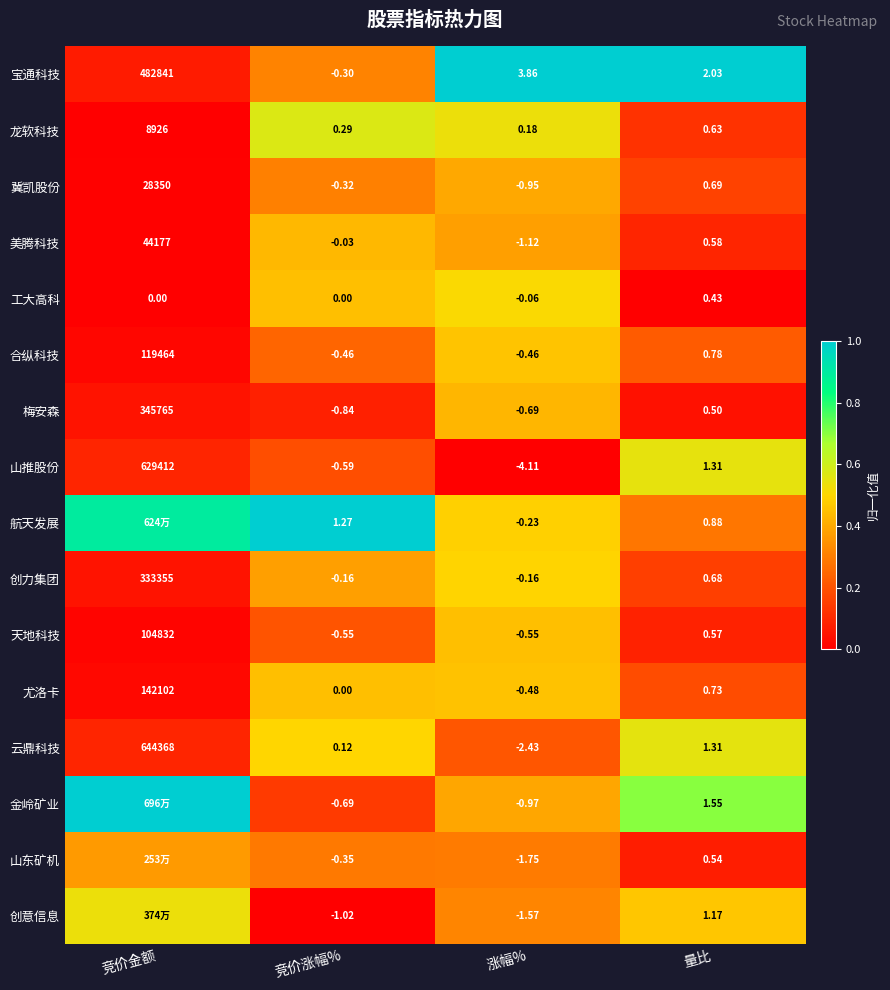

At 涨幅%, list the series in order from smallest to largest.

山推股份, 云鼎科技, 山东矿机, 创意信息, 美腾科技, 金岭矿业, 冀凯股份, 梅安森, 天地科技, 尤洛卡, 合纵科技, 航天发展, 创力集团, 工大高科, 龙软科技, 宝通科技